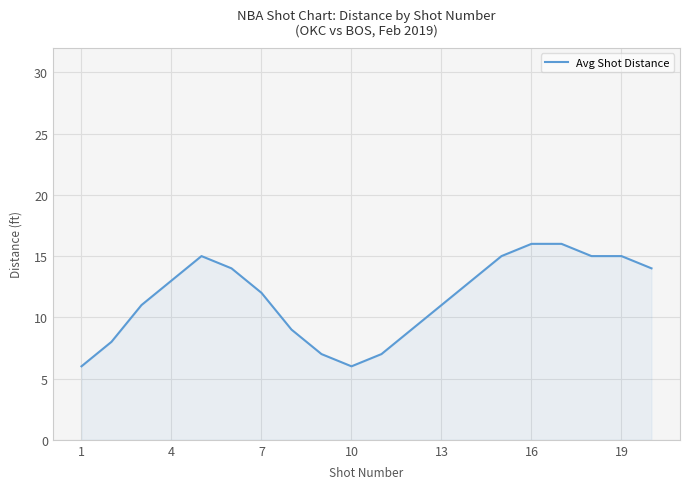

What is the difference between the maximum and minimum values?

10